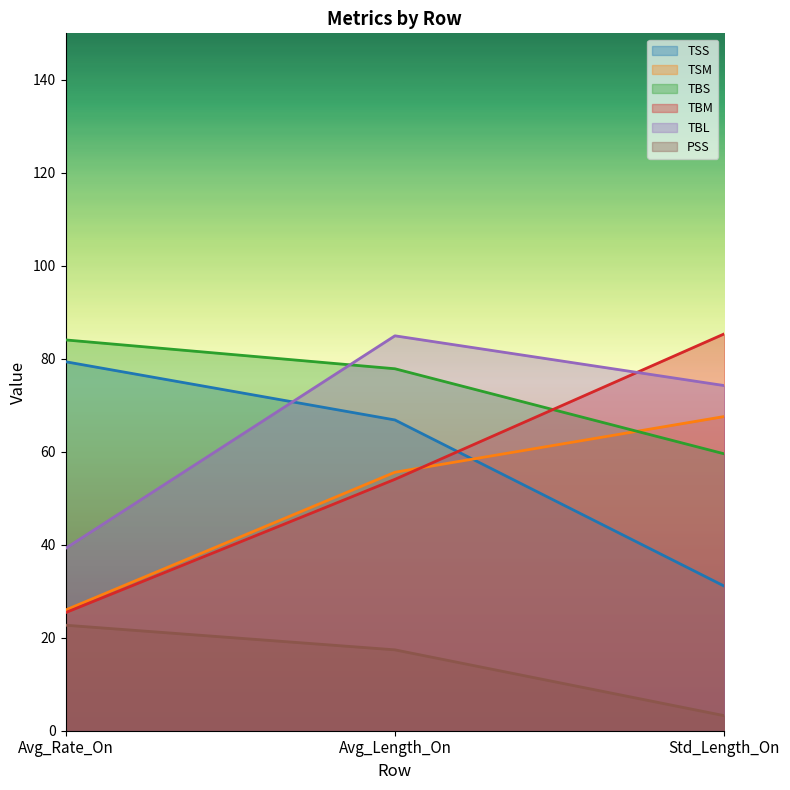

Count the number of data series in this chart.

6